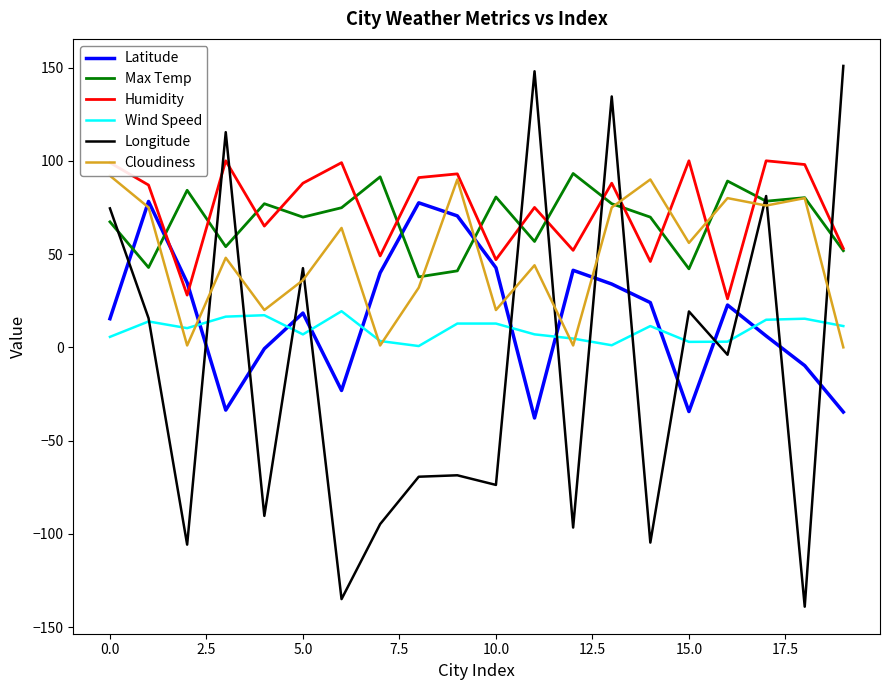

Which series has the widest spread of values?

Longitude